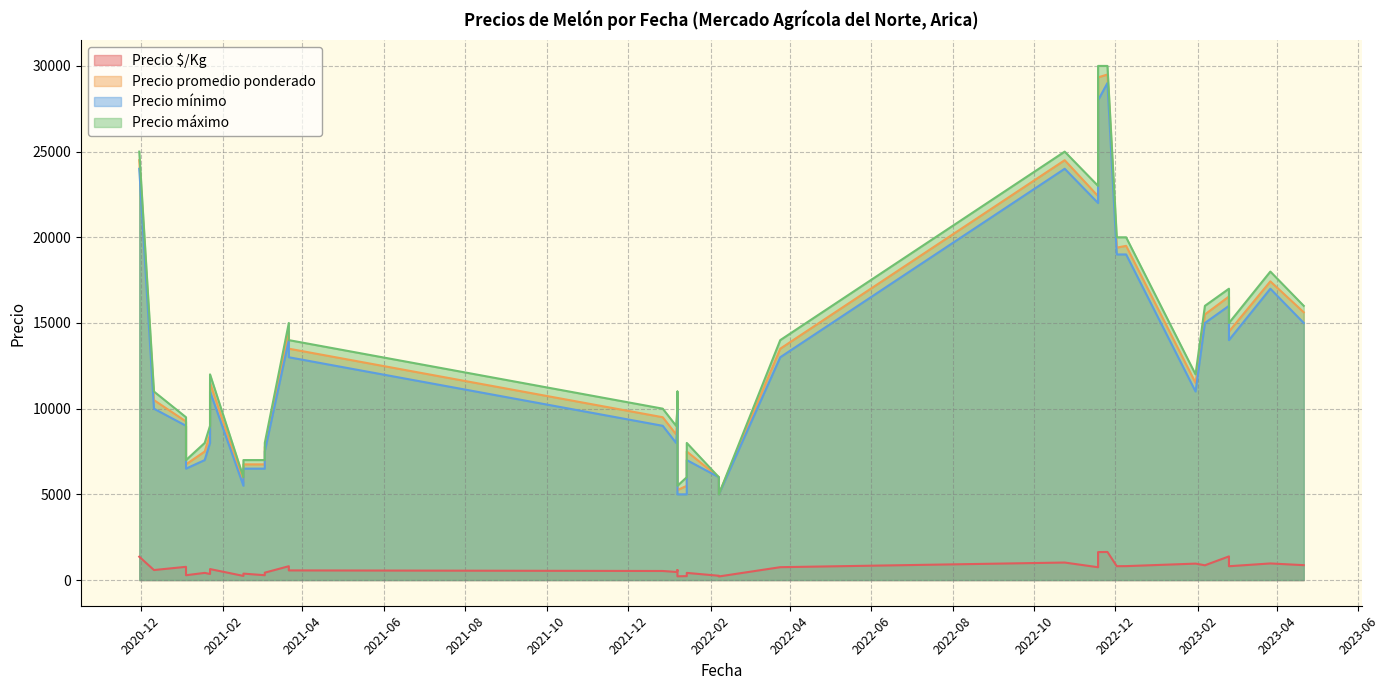

How many values in the Precio promedio ponderado series exceed 11500?

18